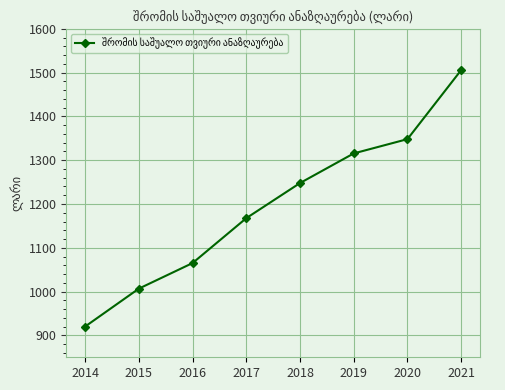

Between 2016 and 2018, which is larger?

2018